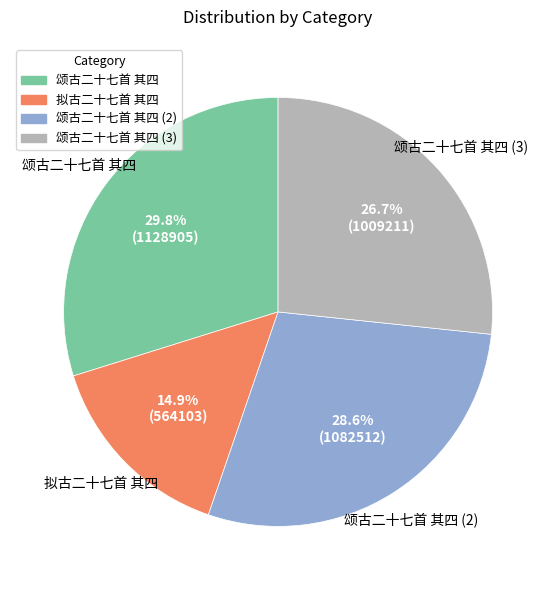

Between 拟古二十七首 其四 and 颂古二十七首 其四, which is larger?

颂古二十七首 其四